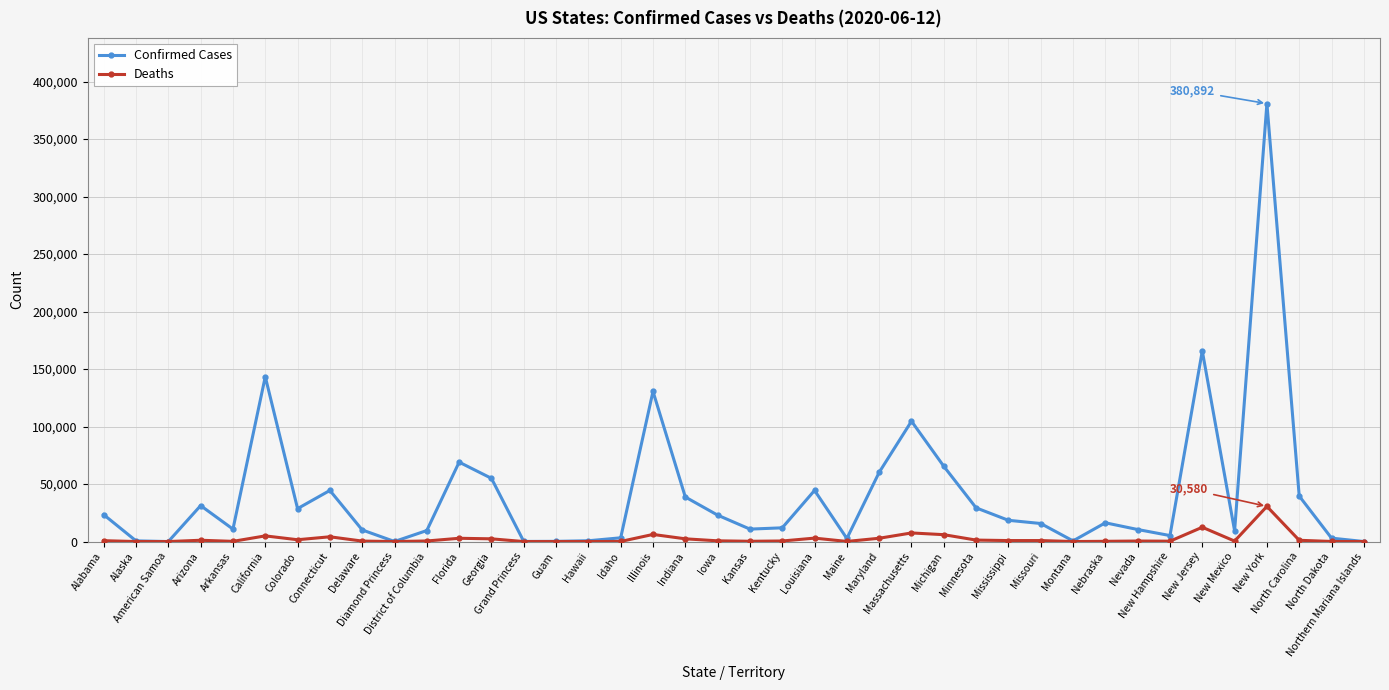

List the series in order of their peak value, lowest first.

Deaths, Confirmed Cases